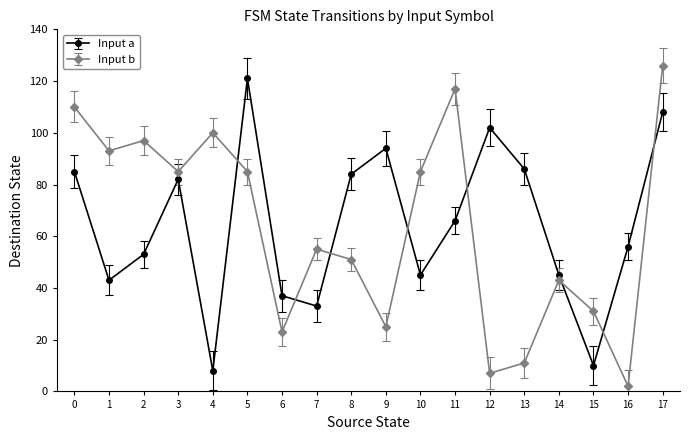

Count the number of data series in this chart.

2